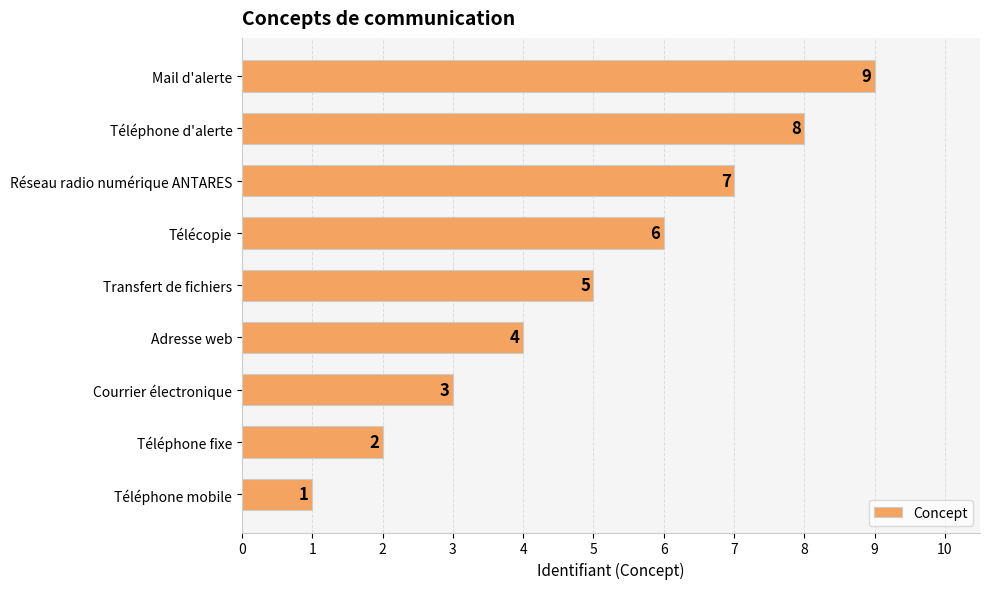

Does the chart contain any negative values?

No